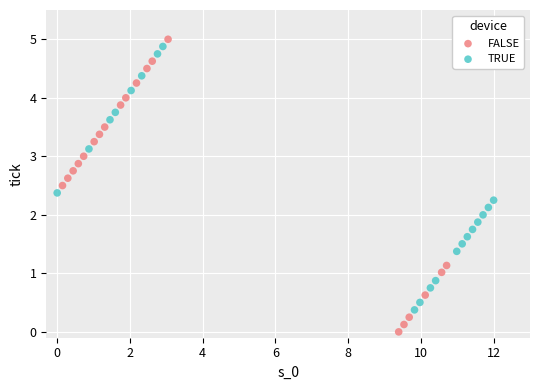

Which series contains the lowest Y value?

FALSE